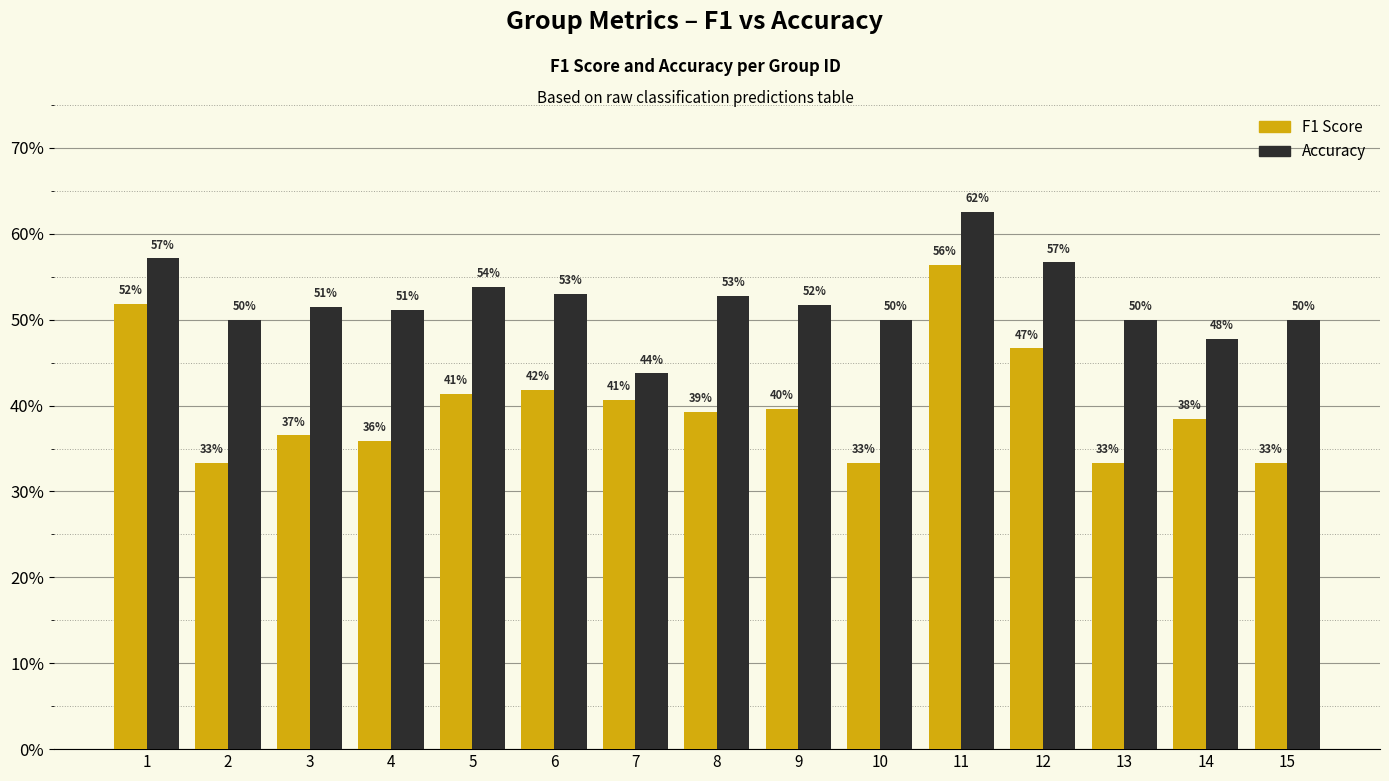

Reading right to left, what are all the values shown in this chart?

F1 Score: 15=0.3	14=0.4	13=0.3	12=0.5	11=0.6	10=0.3	9=0.4	8=0.4	7=0.4	6=0.4	5=0.4	4=0.4	3=0.4	2=0.3	1=0.5
Accuracy: 15=0.5	14=0.5	13=0.5	12=0.6	11=0.6	10=0.5	9=0.5	8=0.5	7=0.4	6=0.5	5=0.5	4=0.5	3=0.5	2=0.5	1=0.6